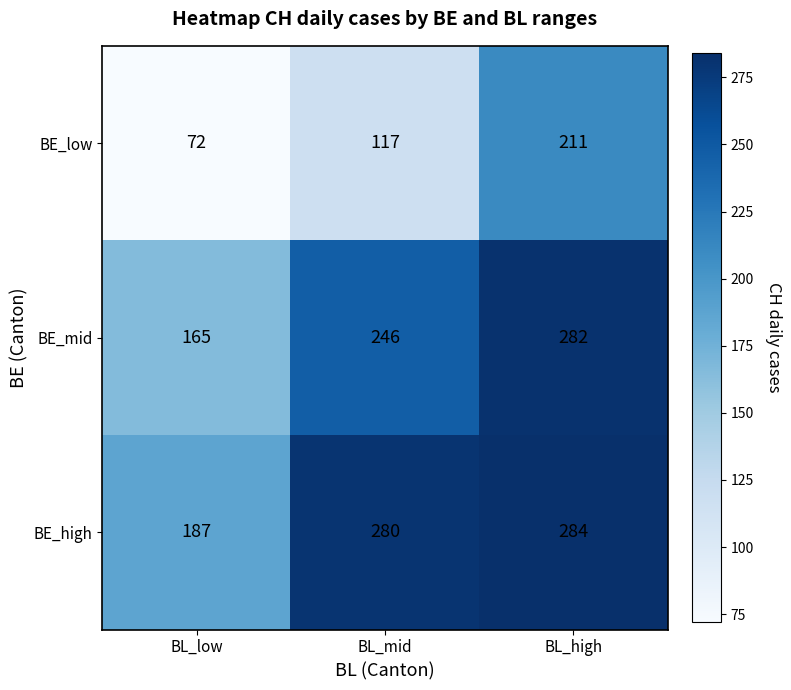

What is the spread (max minus min) of values at BL_high?

73